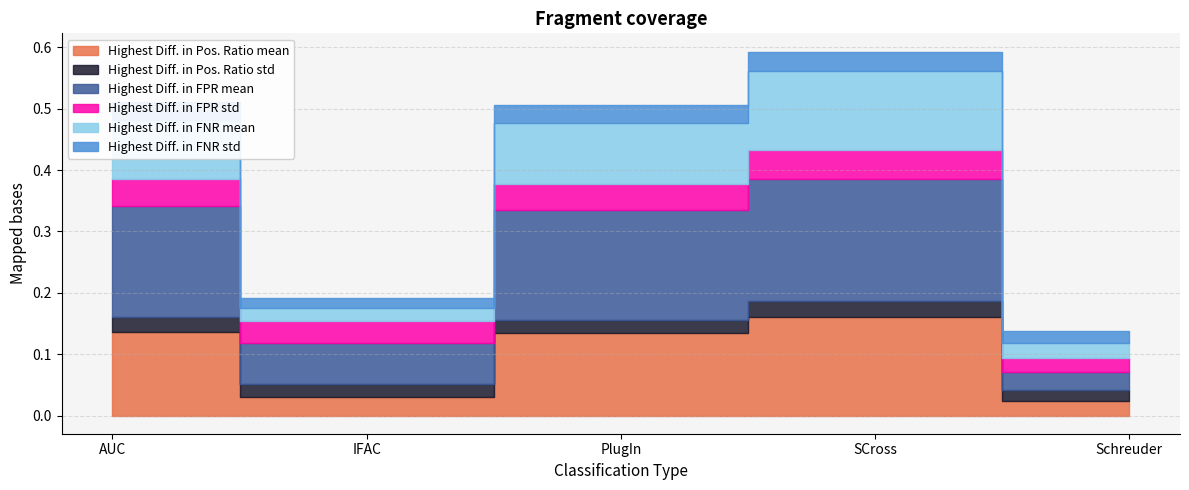

Which series has the widest spread of values?

Highest Diff. in FPR mean